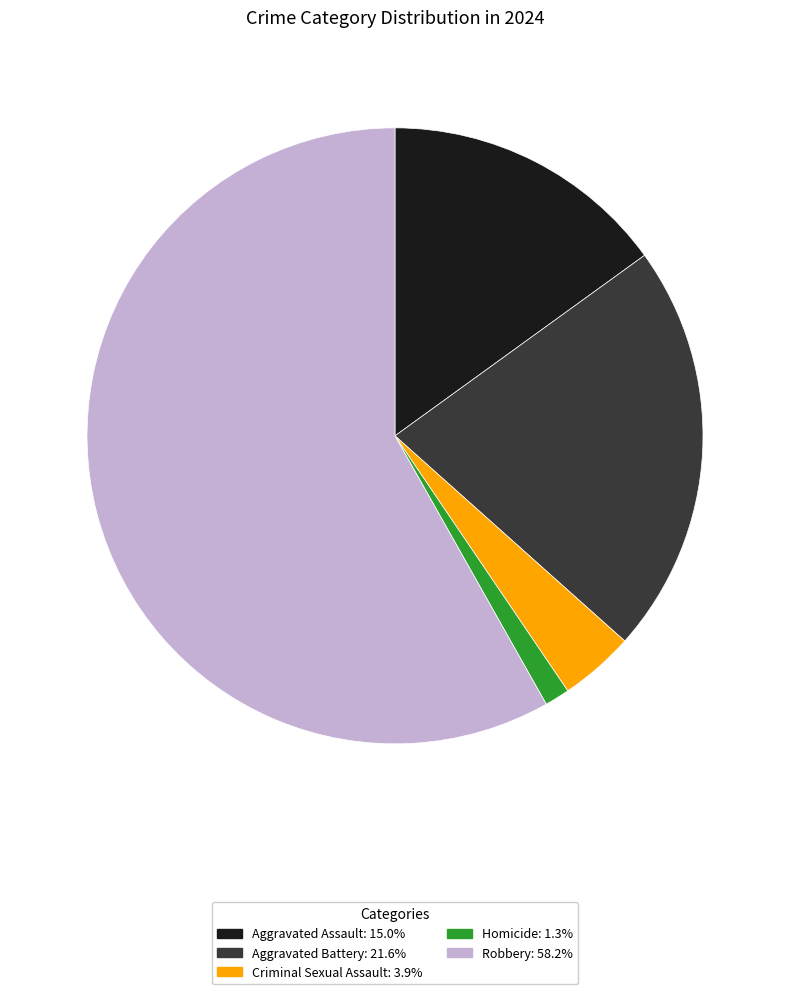

Rank the categories by value from lowest to highest.

Homicide, Criminal Sexual Assault, Aggravated Assault, Aggravated Battery, Robbery